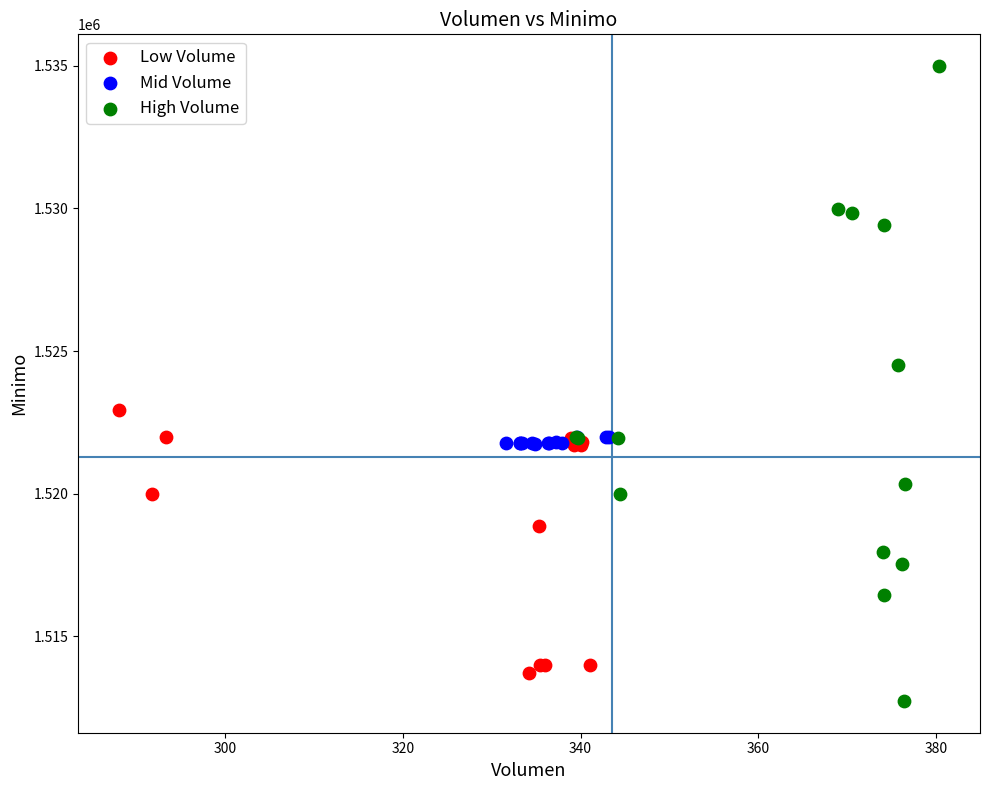

Which series reaches the maximum Y coordinate?

High Volume